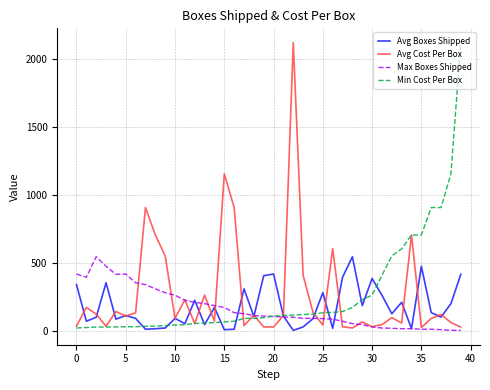

Which series ends up on top after the final intersection of Min Cost Per Box and Avg Boxes Shipped?

Min Cost Per Box